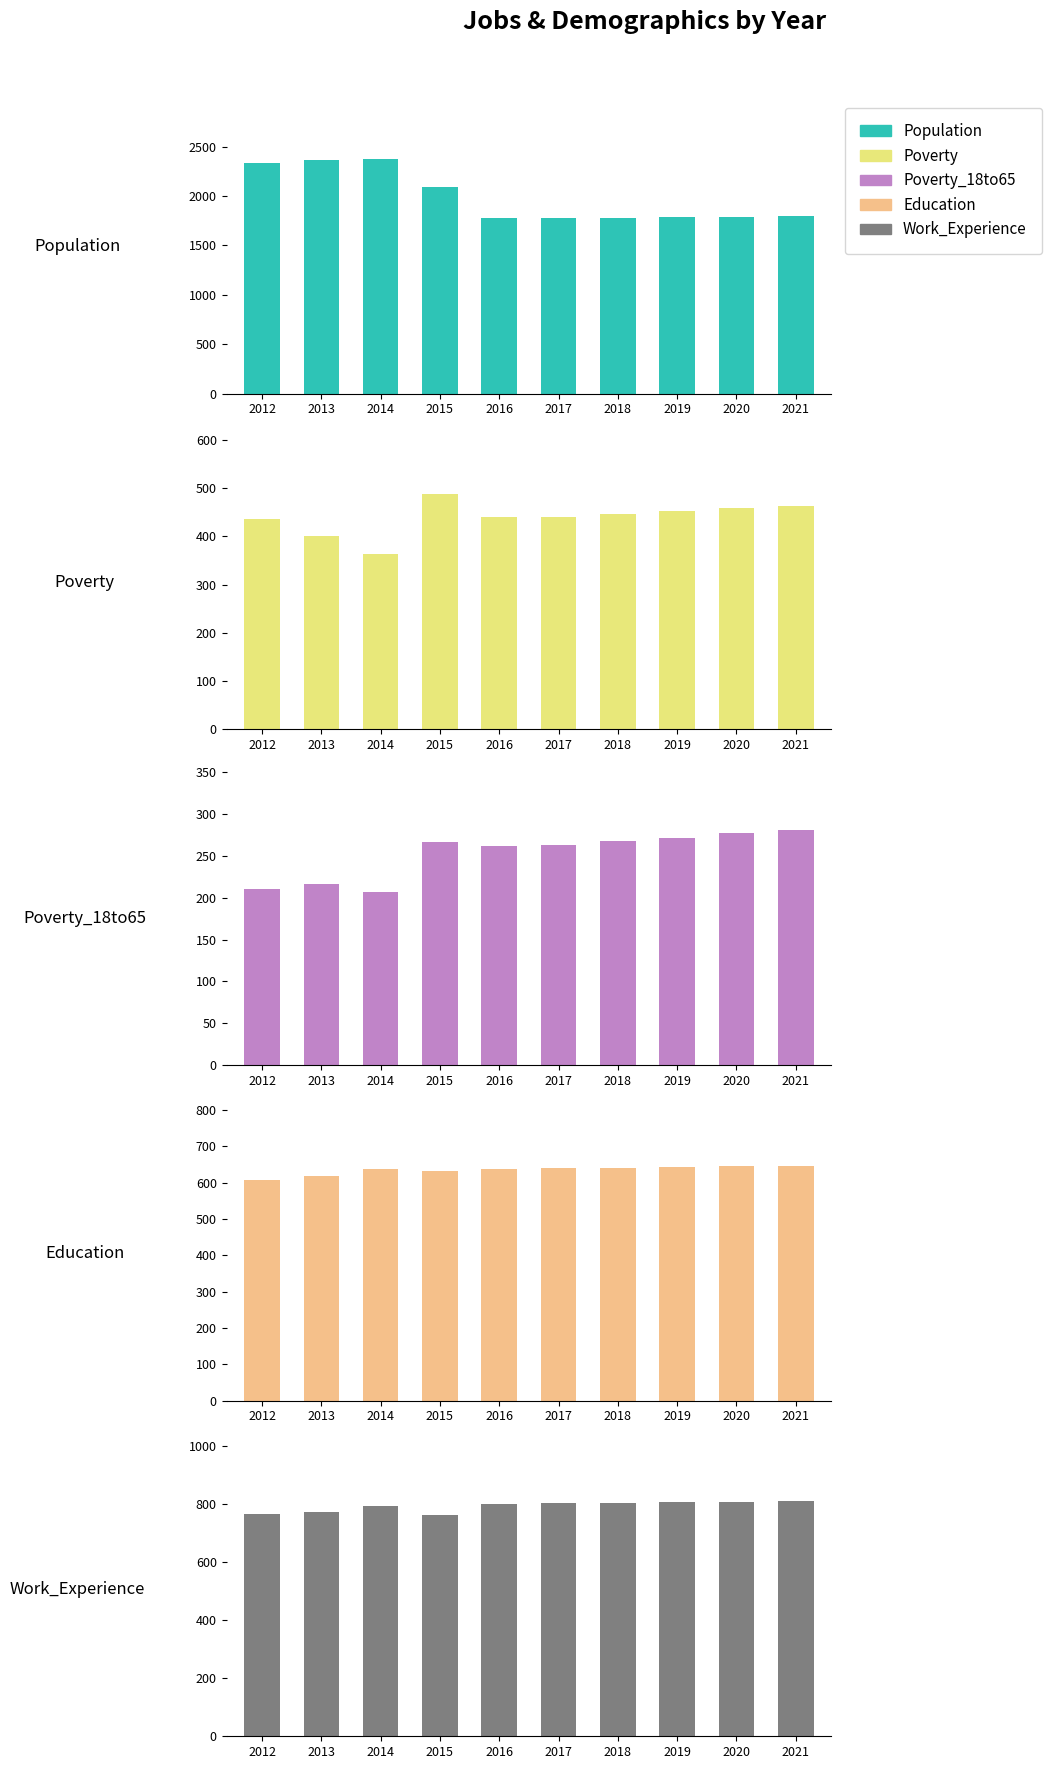

How many data points in Poverty_18to65 are less than 267?

5